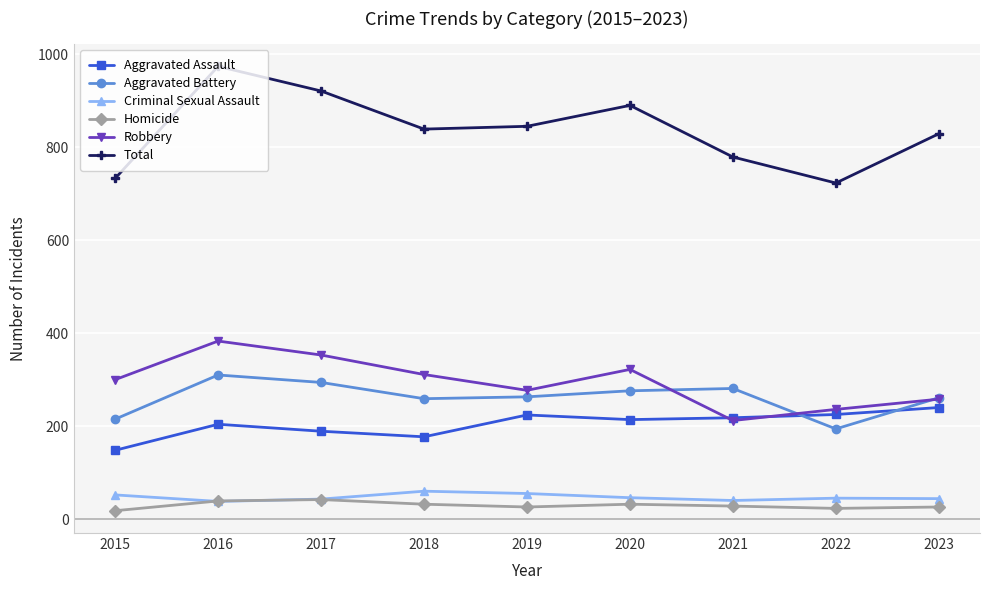

What is the difference between the second highest and minimum values in the Total series?

198